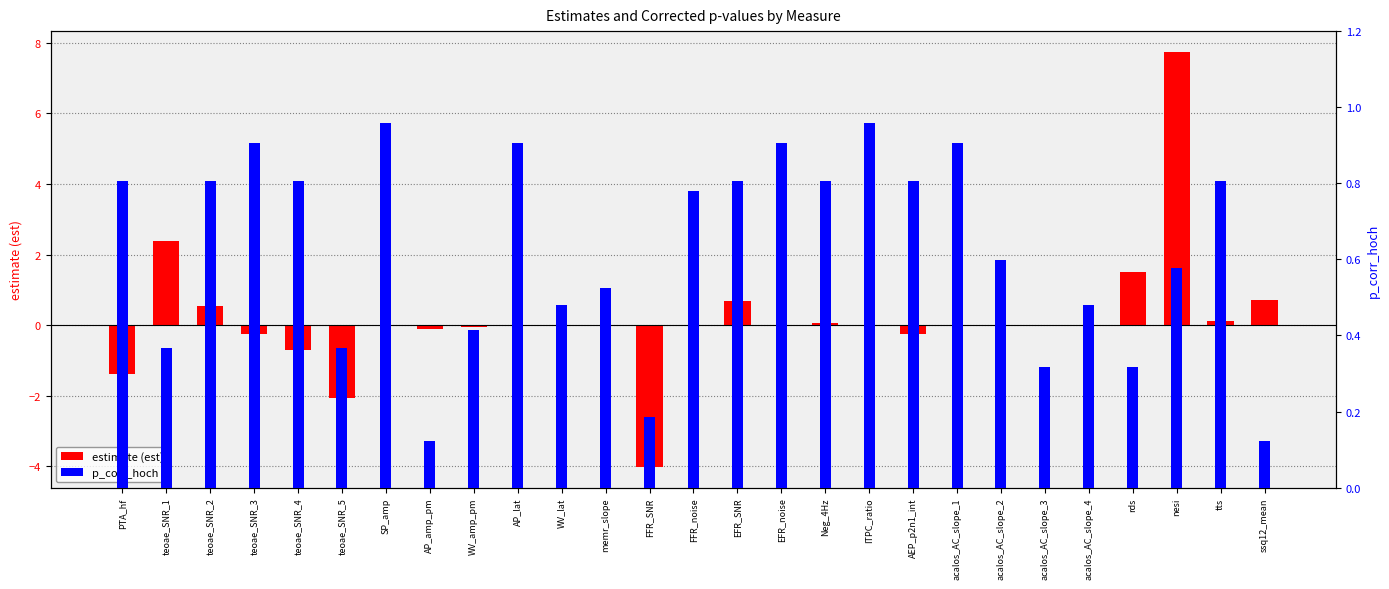

Rank the series by their maximum value, from highest to lowest.

estimate (est), p_corr_hoch